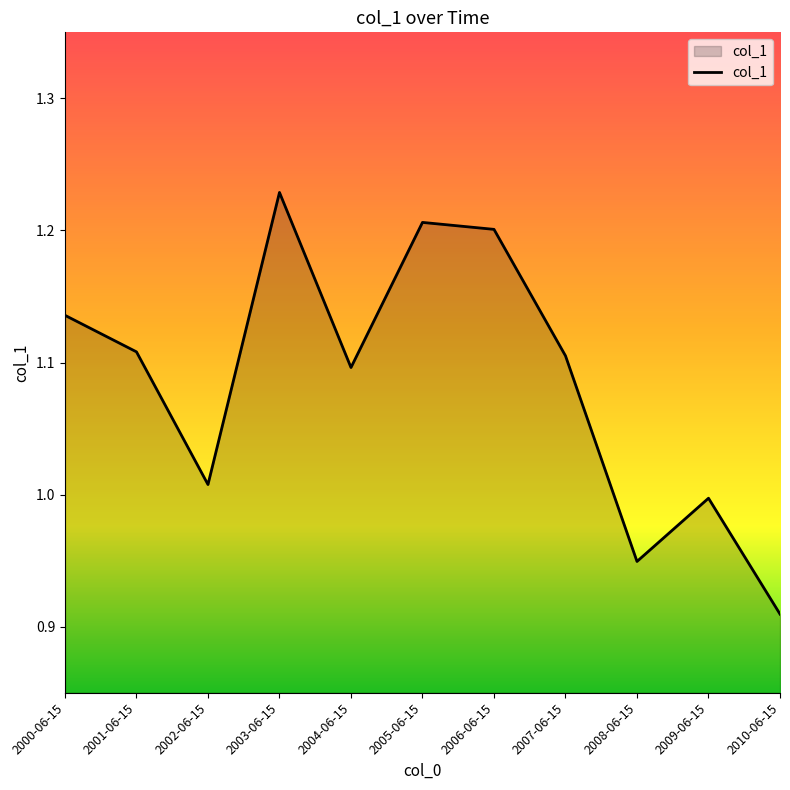

Which label corresponds to the largest value in the chart?

2003-06-15